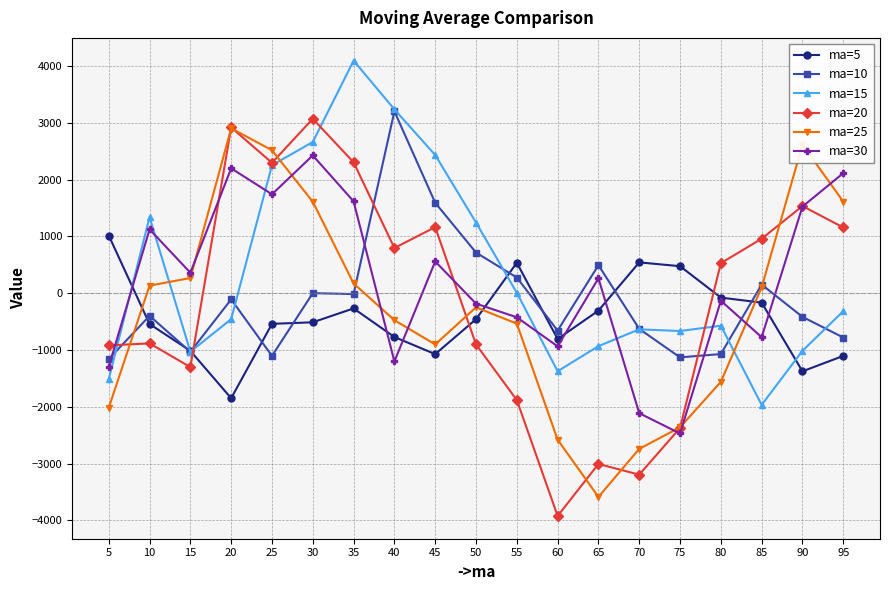

How many lines are shown in the chart?

6